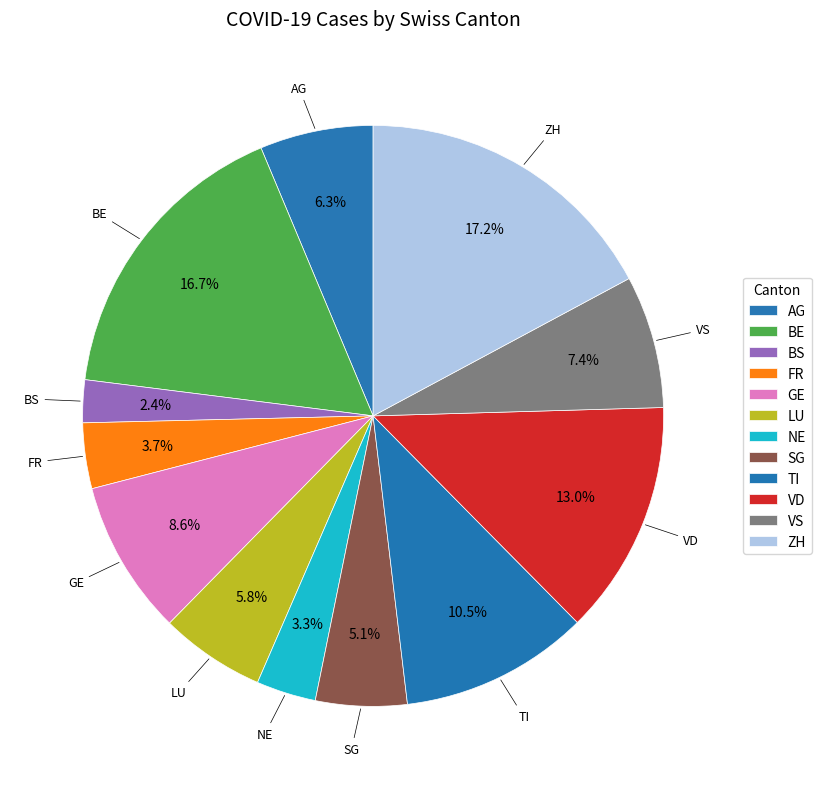

Count the number of slices in the pie.

12